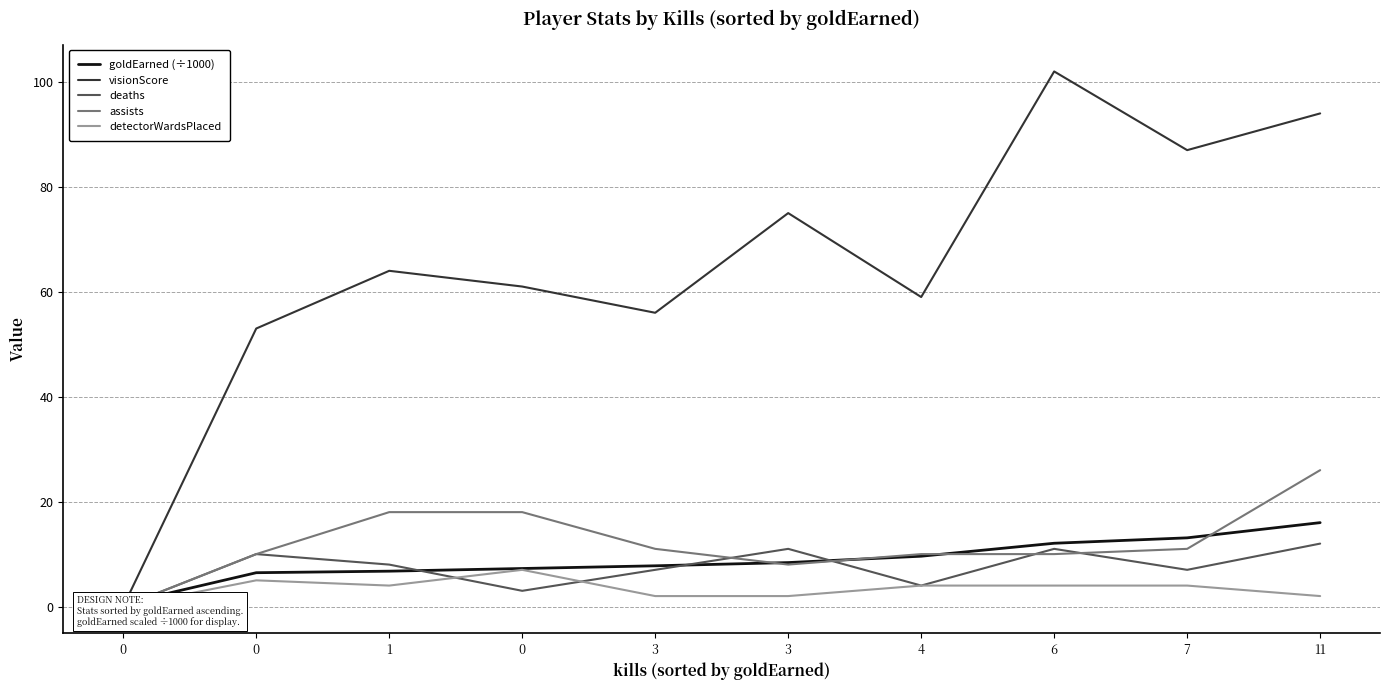

At which category does the chart reach its peak across all series?

6